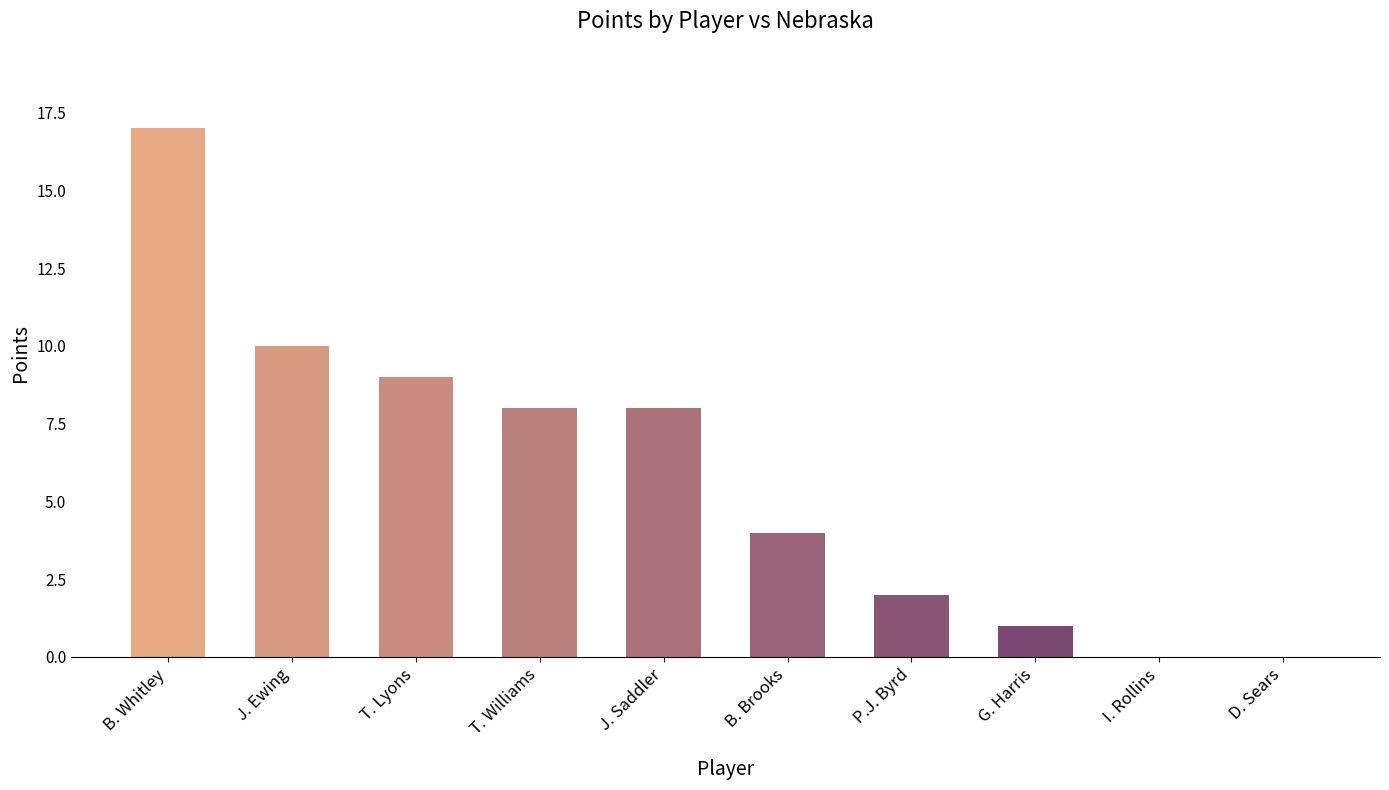

The value at D. Sears is 8. True or false?

False